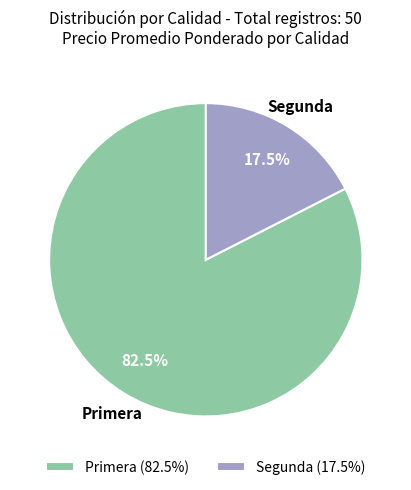

Does Primera represent more than half of the total?

Yes